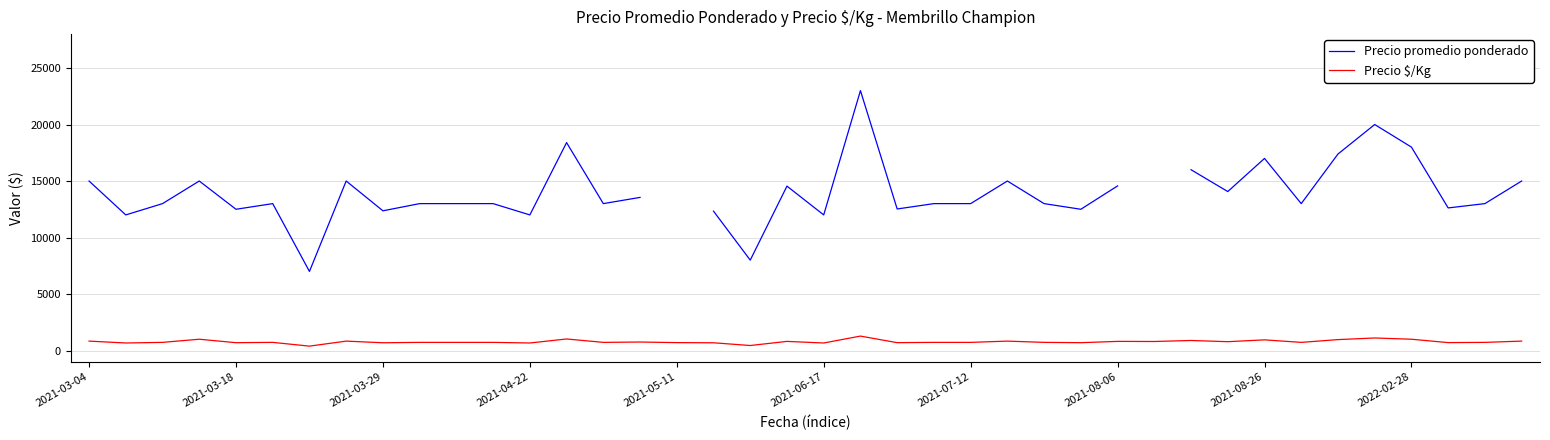

The value of Precio $/Kg at 26 is 722.0. True or false?

True